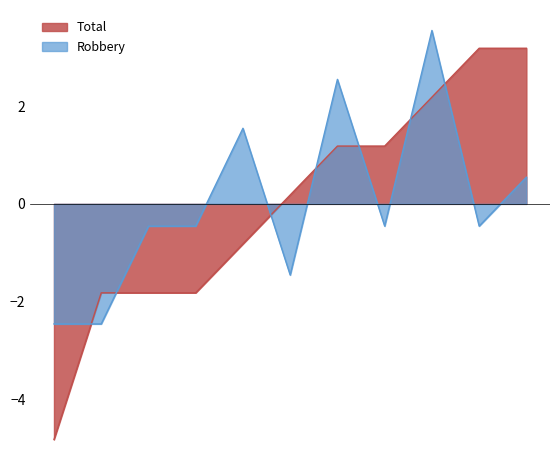

What is the difference between the maximum and minimum values in the Robbery series?

6.0